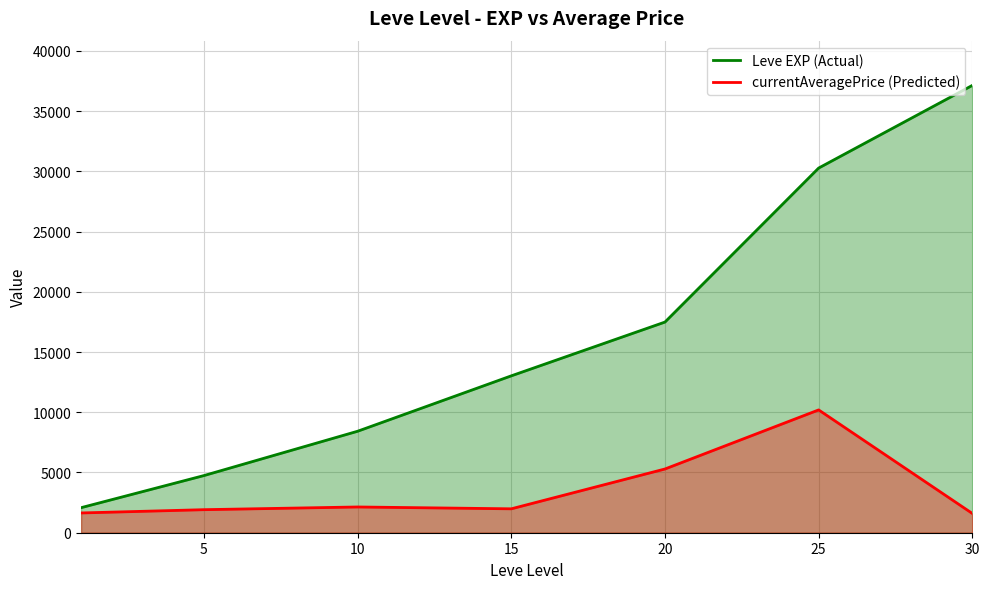

The value of Leve EXP (Actual) at 0 is 2077.5. True or false?

True